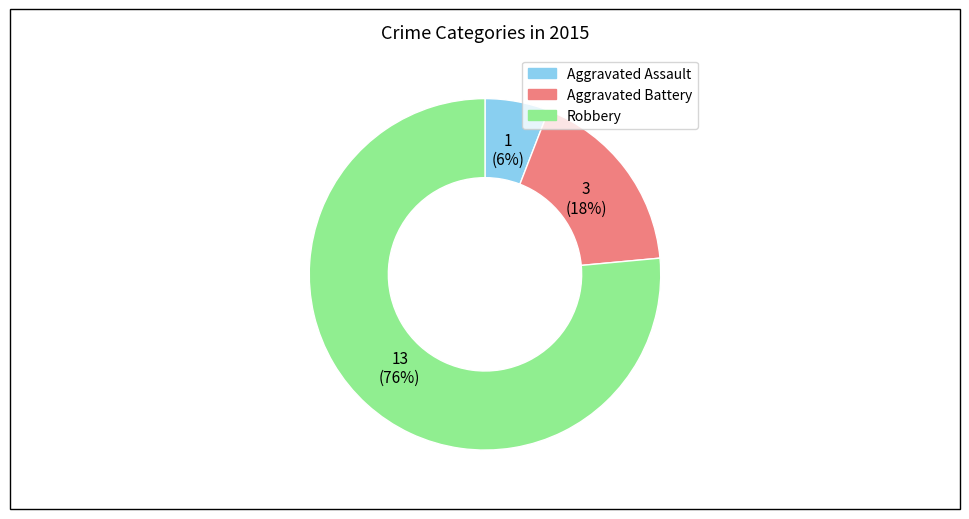

To the nearest percent, what is the combined percentage of Aggravated Battery and Aggravated Assault?

24%